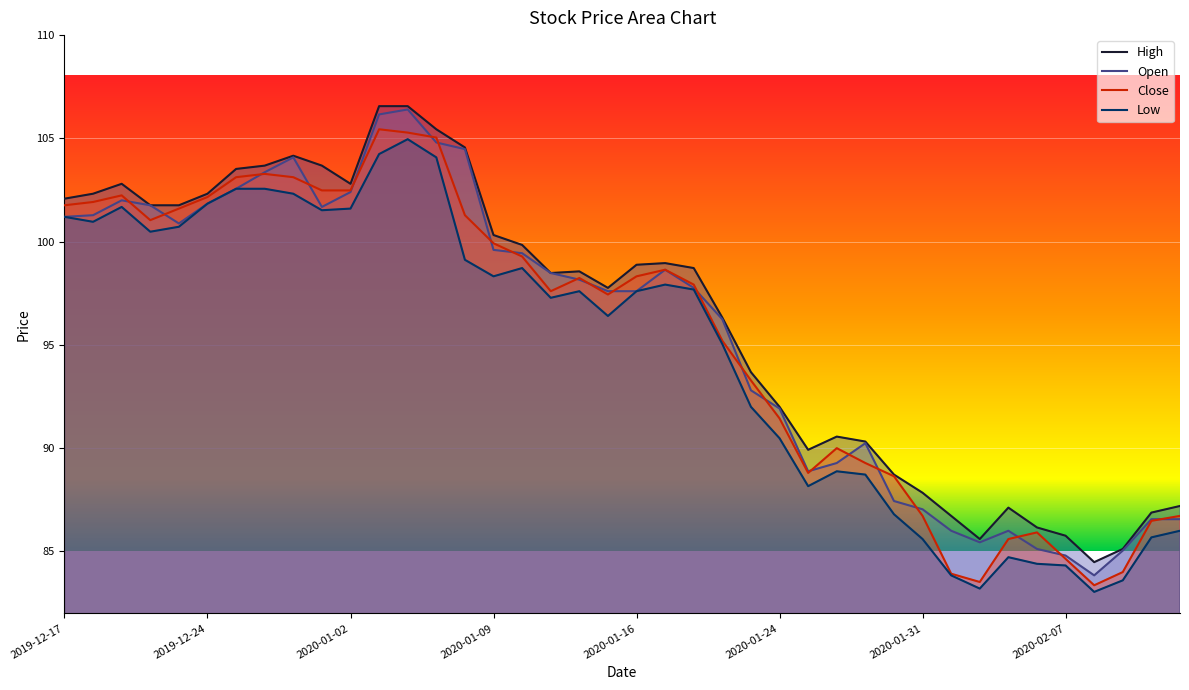

What is the difference between the maximum and minimum values in the Open series?

22.6